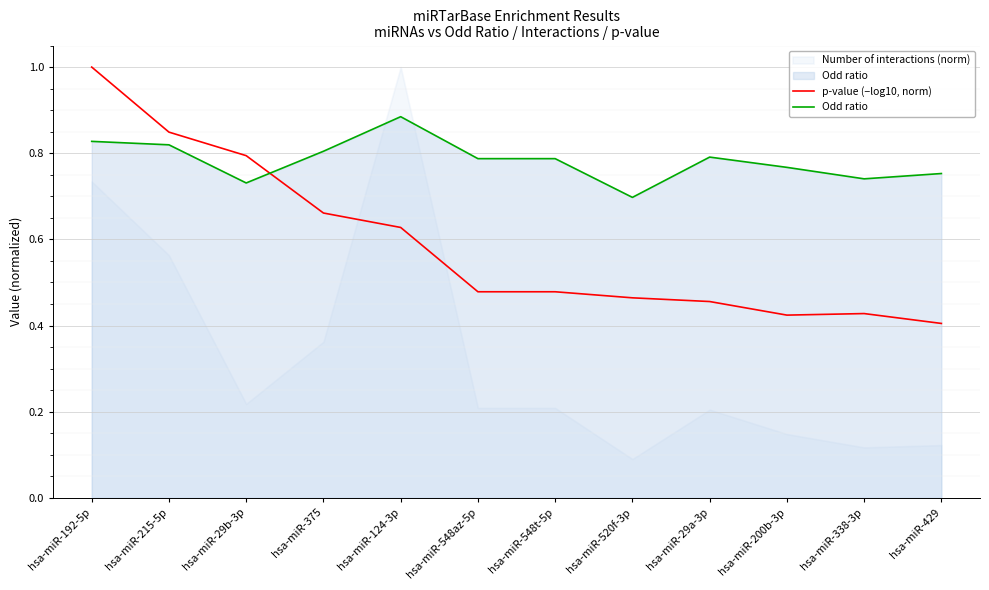

How many times do p-value (−log10, norm) and Odd ratio cross each other?

1